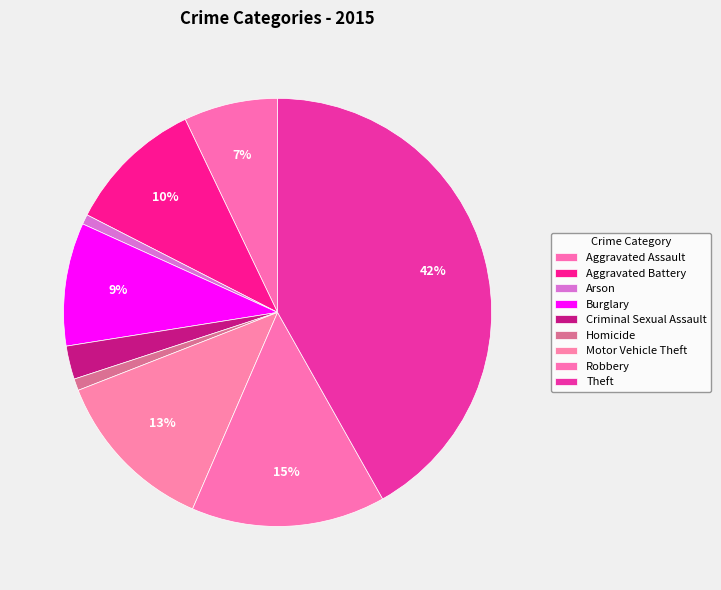

How many slices are in this pie chart?

9